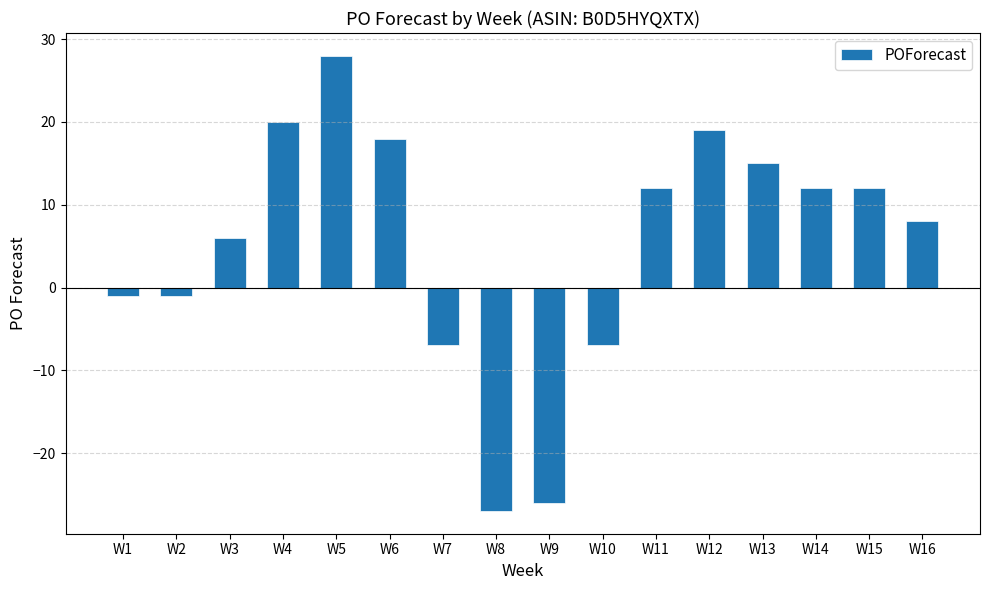

How many bars are there in total?

16